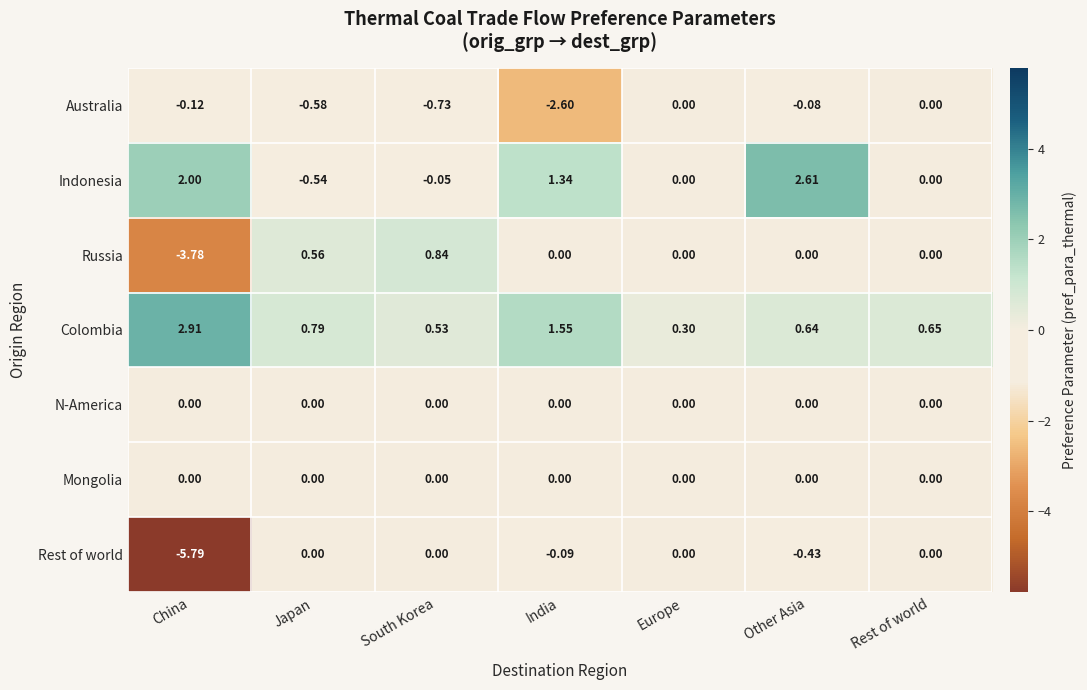

Which series has the widest spread of values?

Rest of world